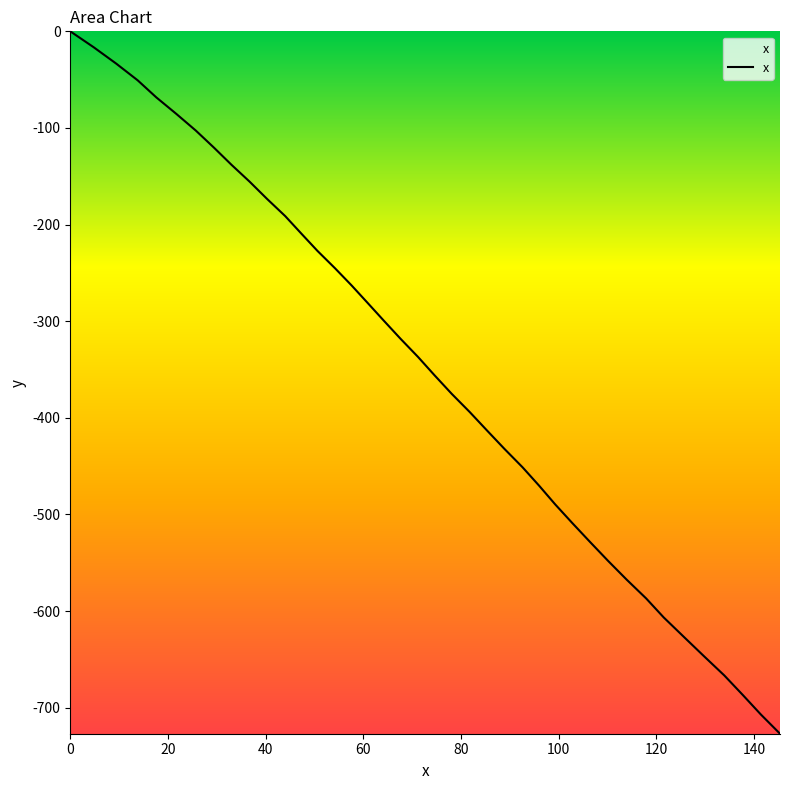

What is the minimum value shown in the chart?

-726.9